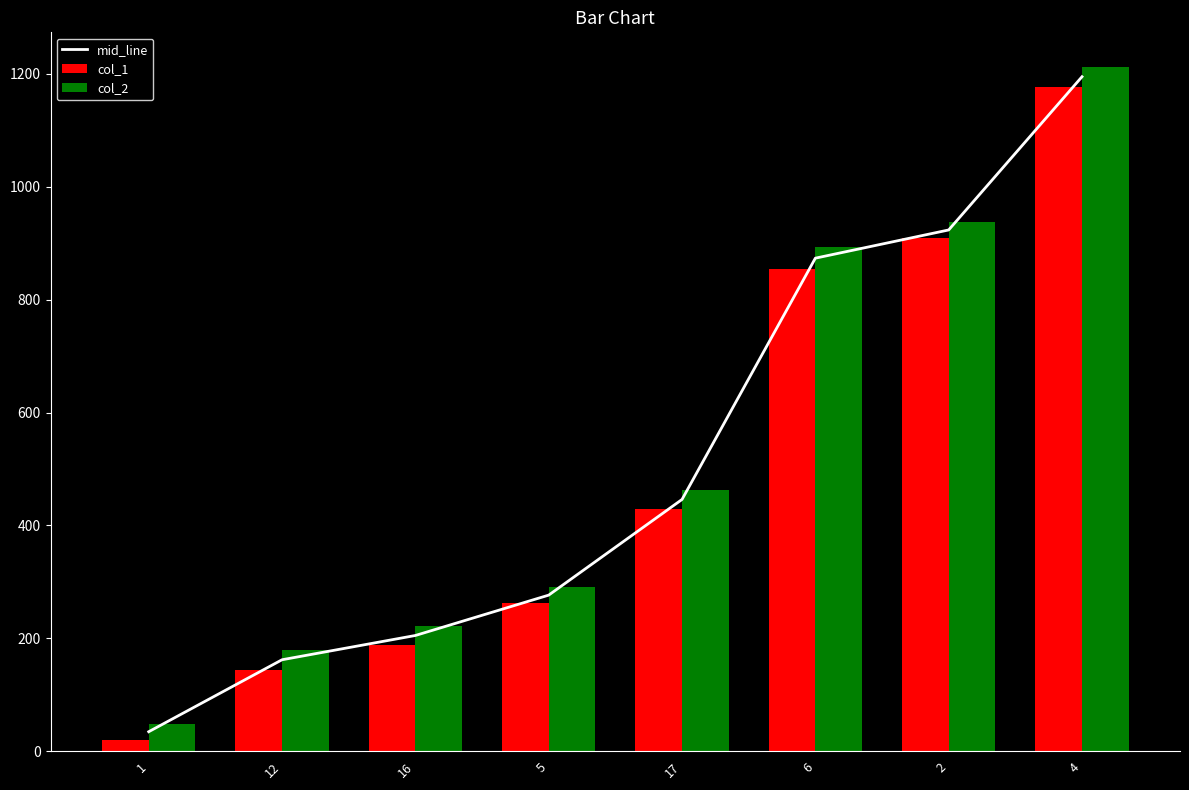

What is the approximate value of col_2 at 4?

1213